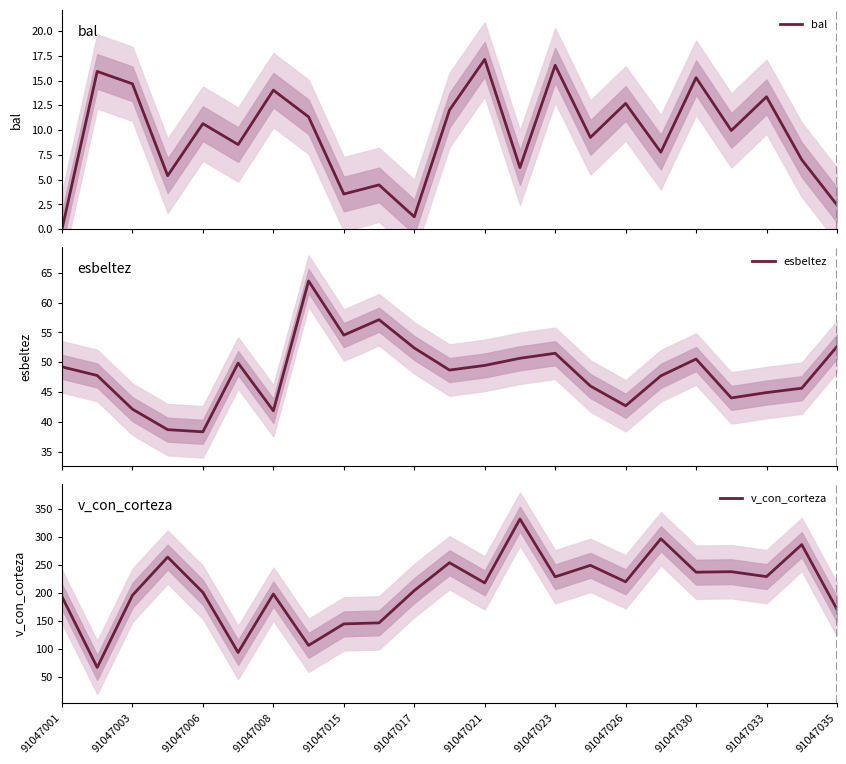

Reading left to right, extract all data points from this chart.

bal: 0.0	15.9	14.7	5.4	10.7	8.5	14.0	11.3	3.5	4.5	1.2	12.0	17.1	6.2	16.5	9.3	12.7	7.8	15.3	10.0	13.4	7.0	2.5
esbeltez: 49.2	47.8	42.1	38.7	38.3	49.9	41.8	63.6	54.5	57.1	52.4	48.7	49.5	50.7	51.5	46.0	42.7	47.7	50.5	44.0	44.9	45.6	52.6
v_con_corteza: 193.4	67.5	195.8	263.8	201.0	94.1	198.1	106.8	145.0	146.8	204.2	253.8	217.9	331.5	228.7	249.1	219.9	296.4	236.9	237.8	229.1	286.0	170.9